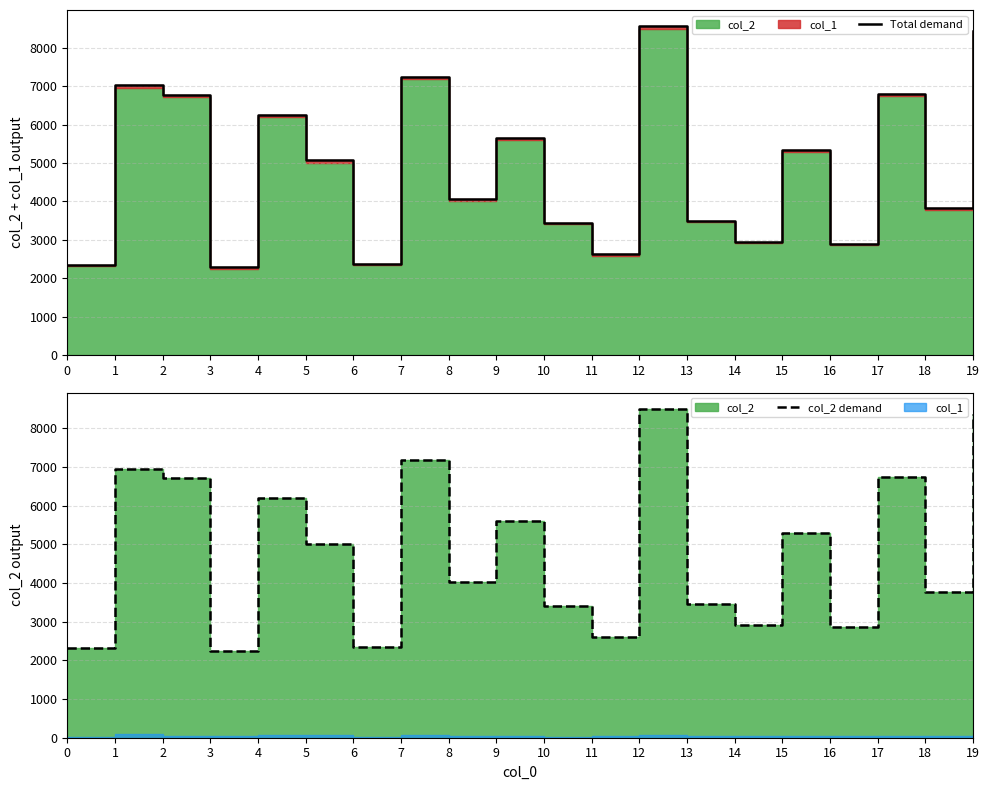

Read the Total demand value at 7.

7255